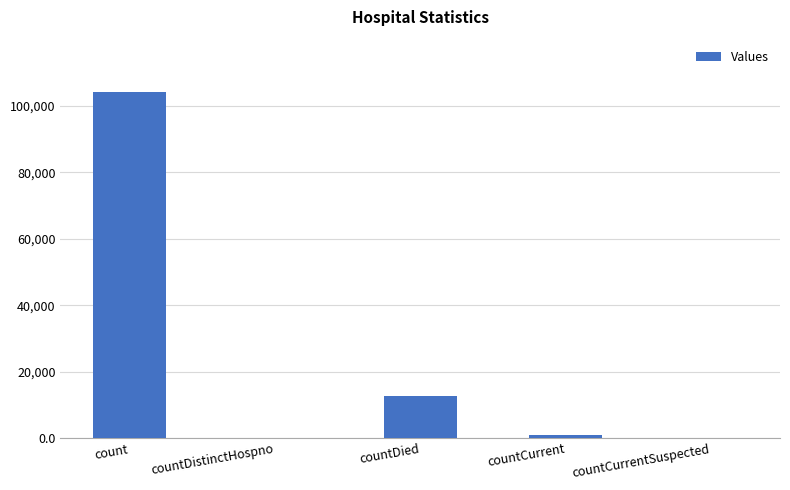

At which label is the value closest to 52143?

countDied